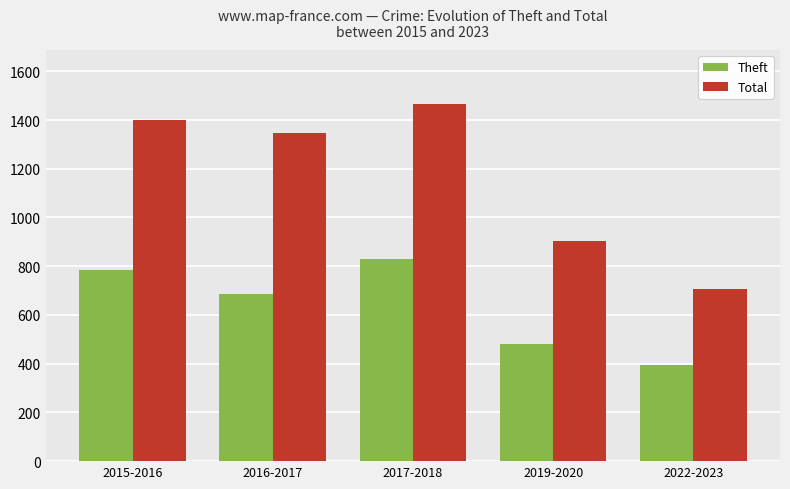

At how many categories does at least one series exceed 1105?

3